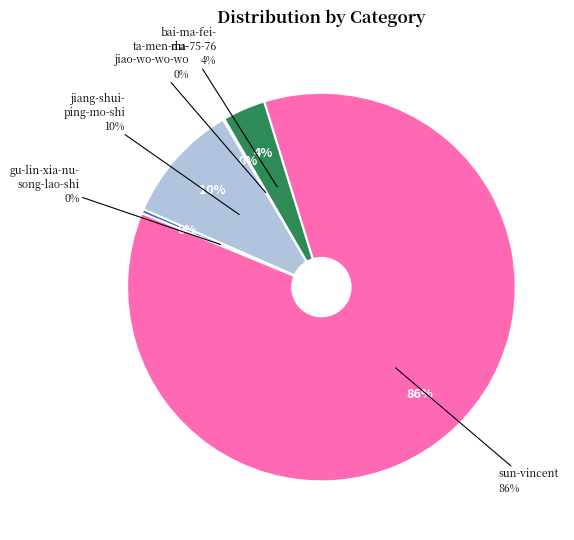

Is the sum of jiang-shui-ping-mo-shi and gu-lin-xia-nu-song-lao-shi greater than half?

No